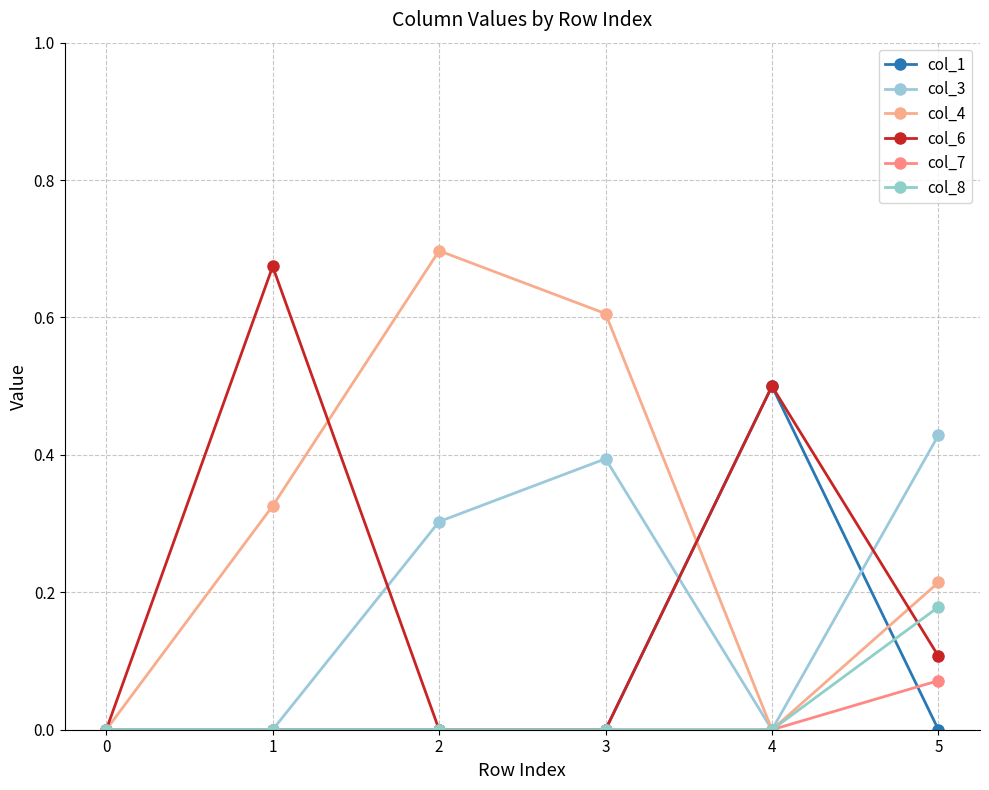

The value of col_1 at 4 is 0.5. True or false?

True